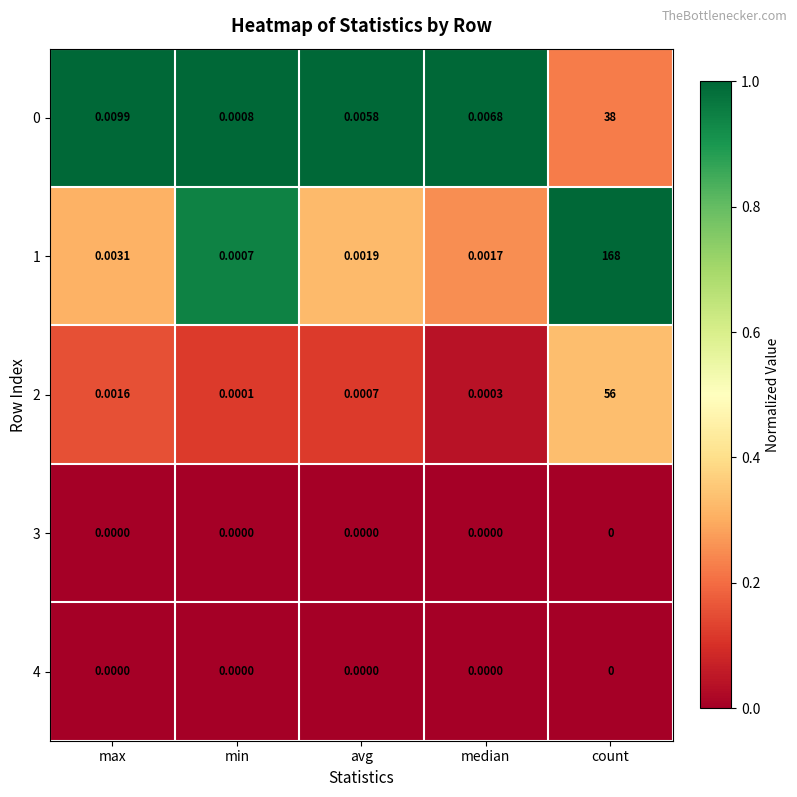

List the labels in order of 0 value, smallest first.

min, avg, median, max, count